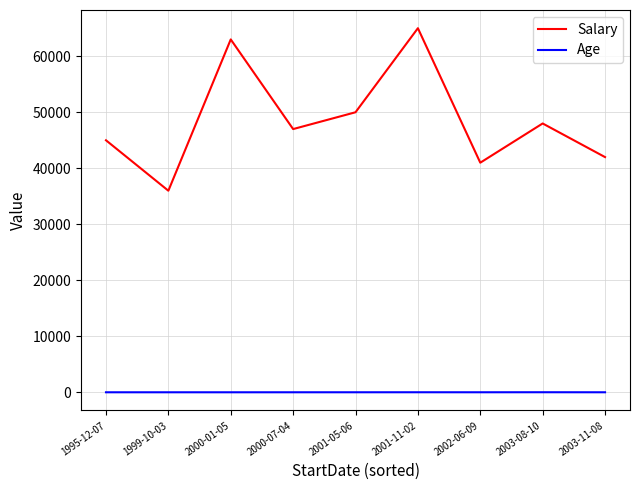

Between 2002-06-09 and 2003-08-10, which series saw the biggest shift?

Salary